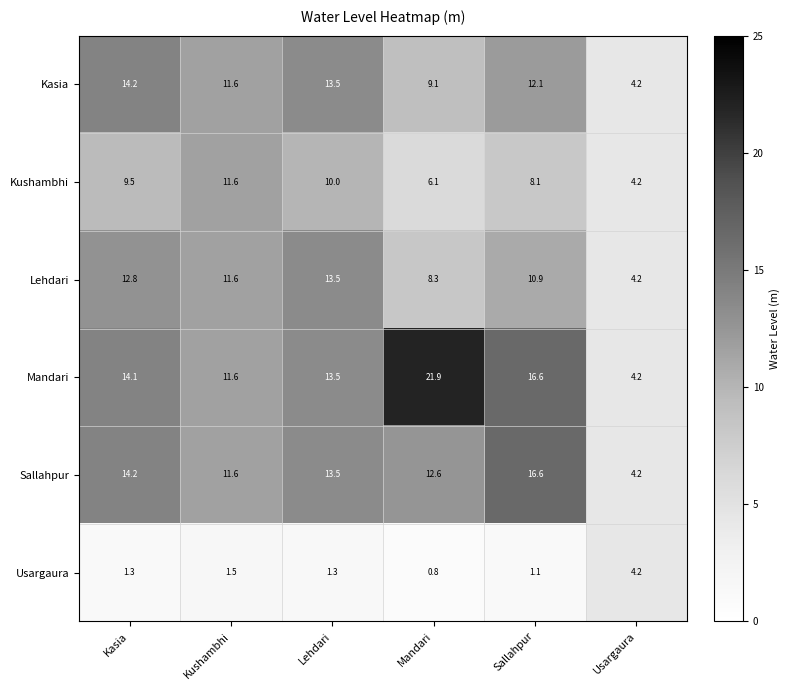

What is the sum of the Lehdari values at Kushambhi and Kasia?

24.4